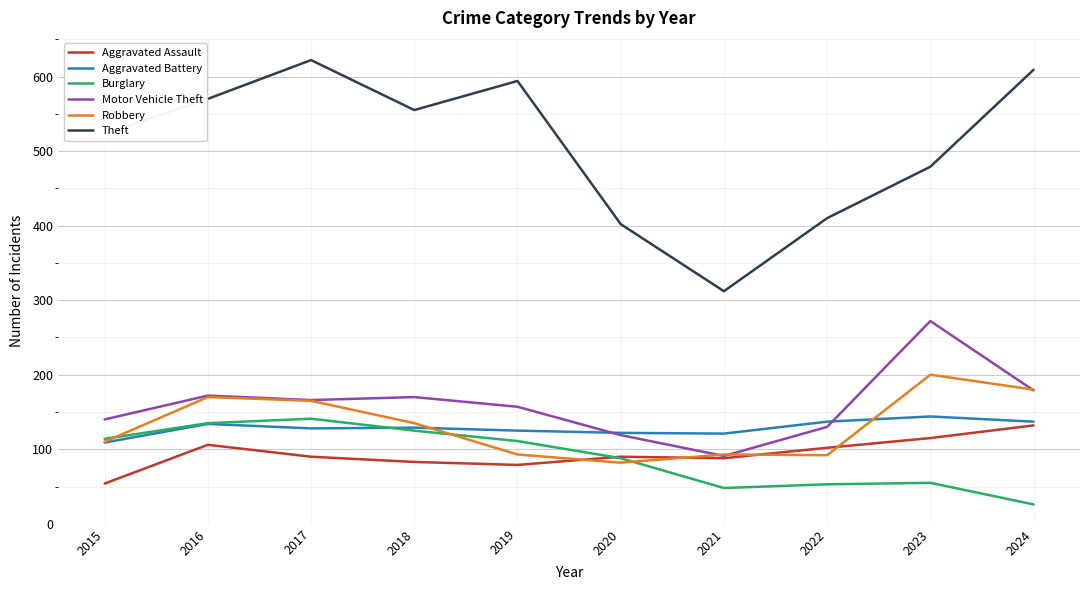

What is the spread (max minus min) of values at 2021?

264